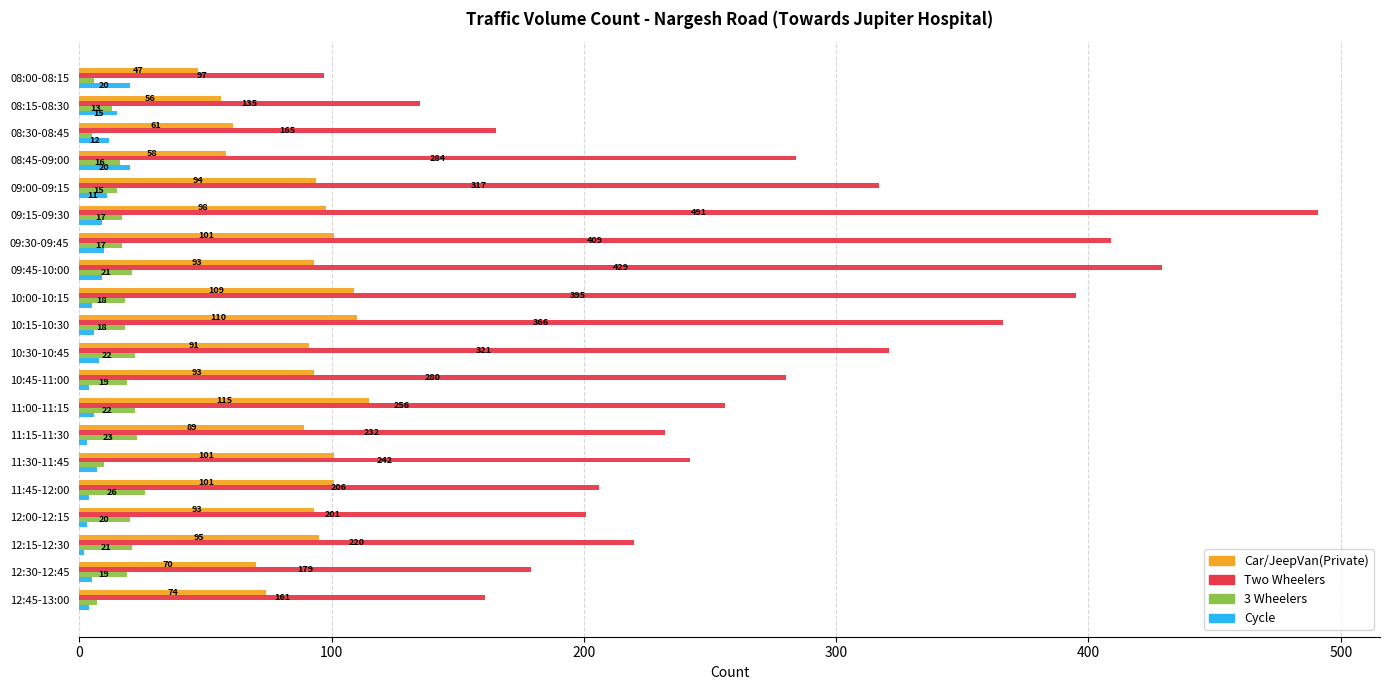

What is the difference between the second highest and minimum values in the 3 Wheelers series?

18